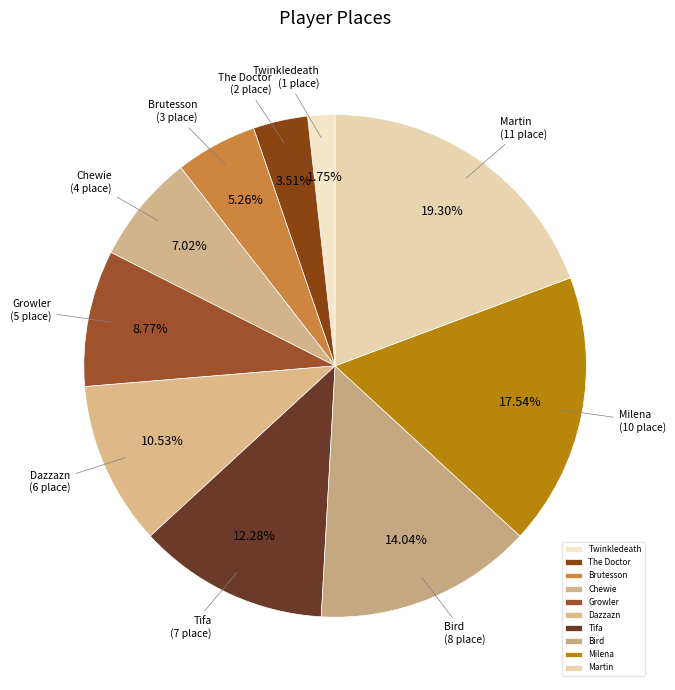

What percentage is the Chewie slice, to the nearest percent?

7%